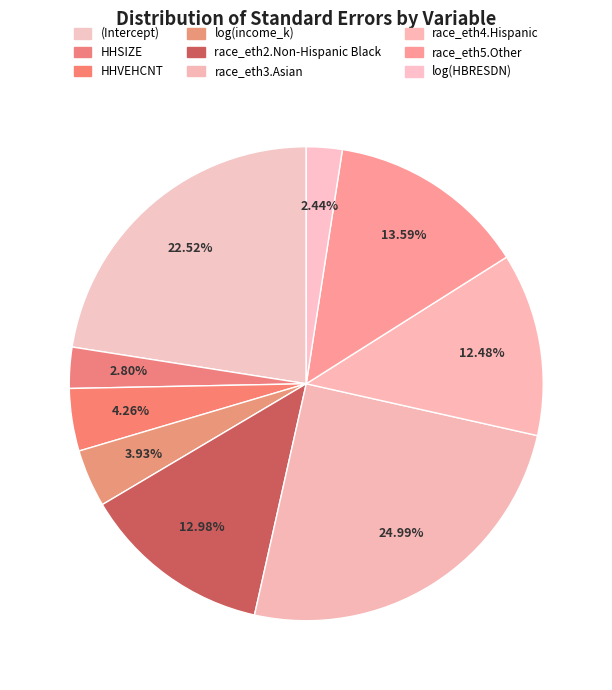

To the nearest percent, what is the difference between the largest and smallest slice percentages?

23%